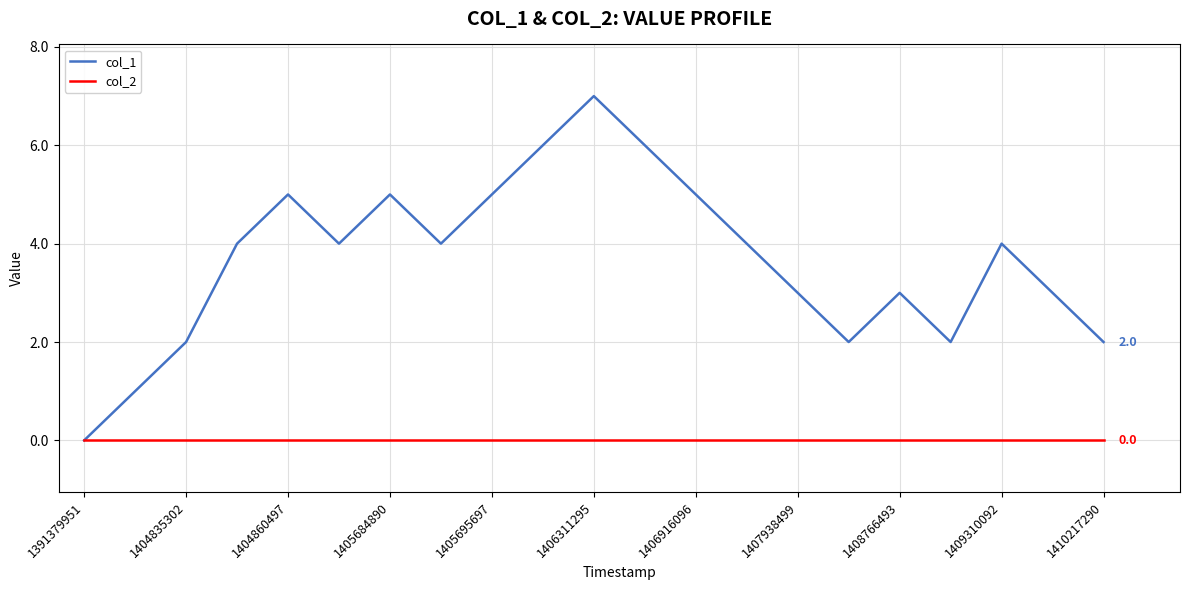

What is the greatest value displayed?

7